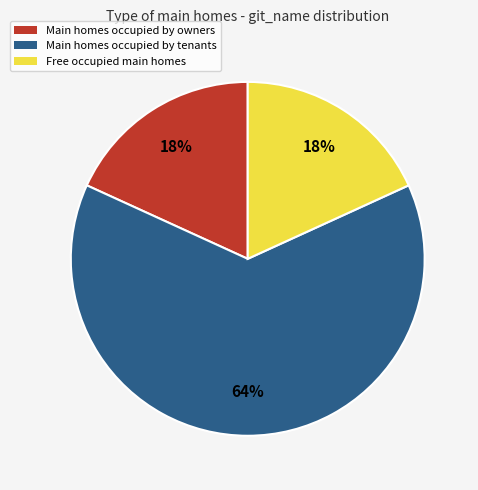

Is there a majority slice in this chart?

Yes